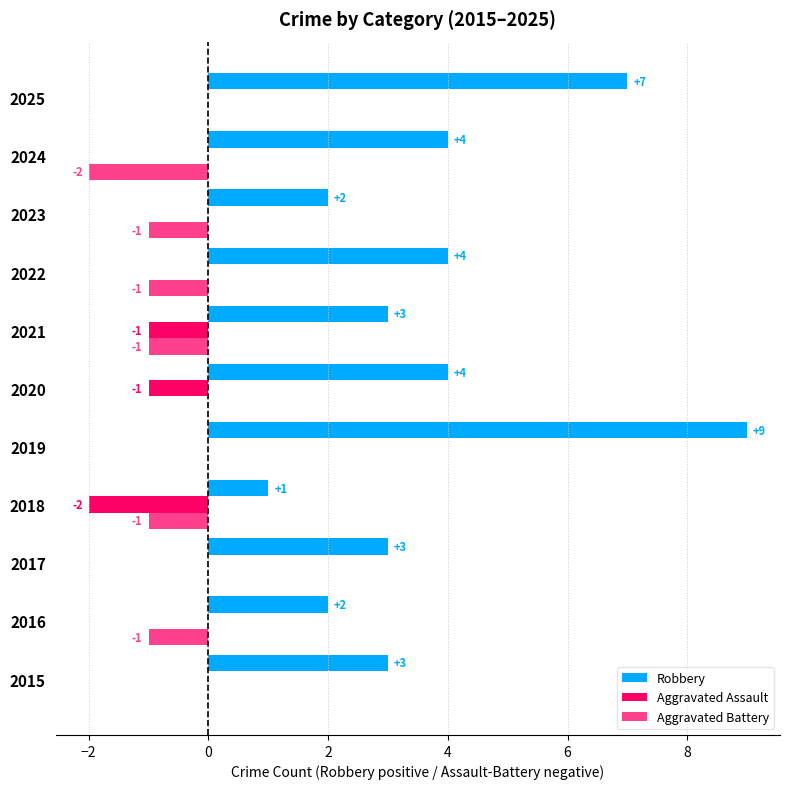

What is the sum of all Aggravated Assault values?

-4